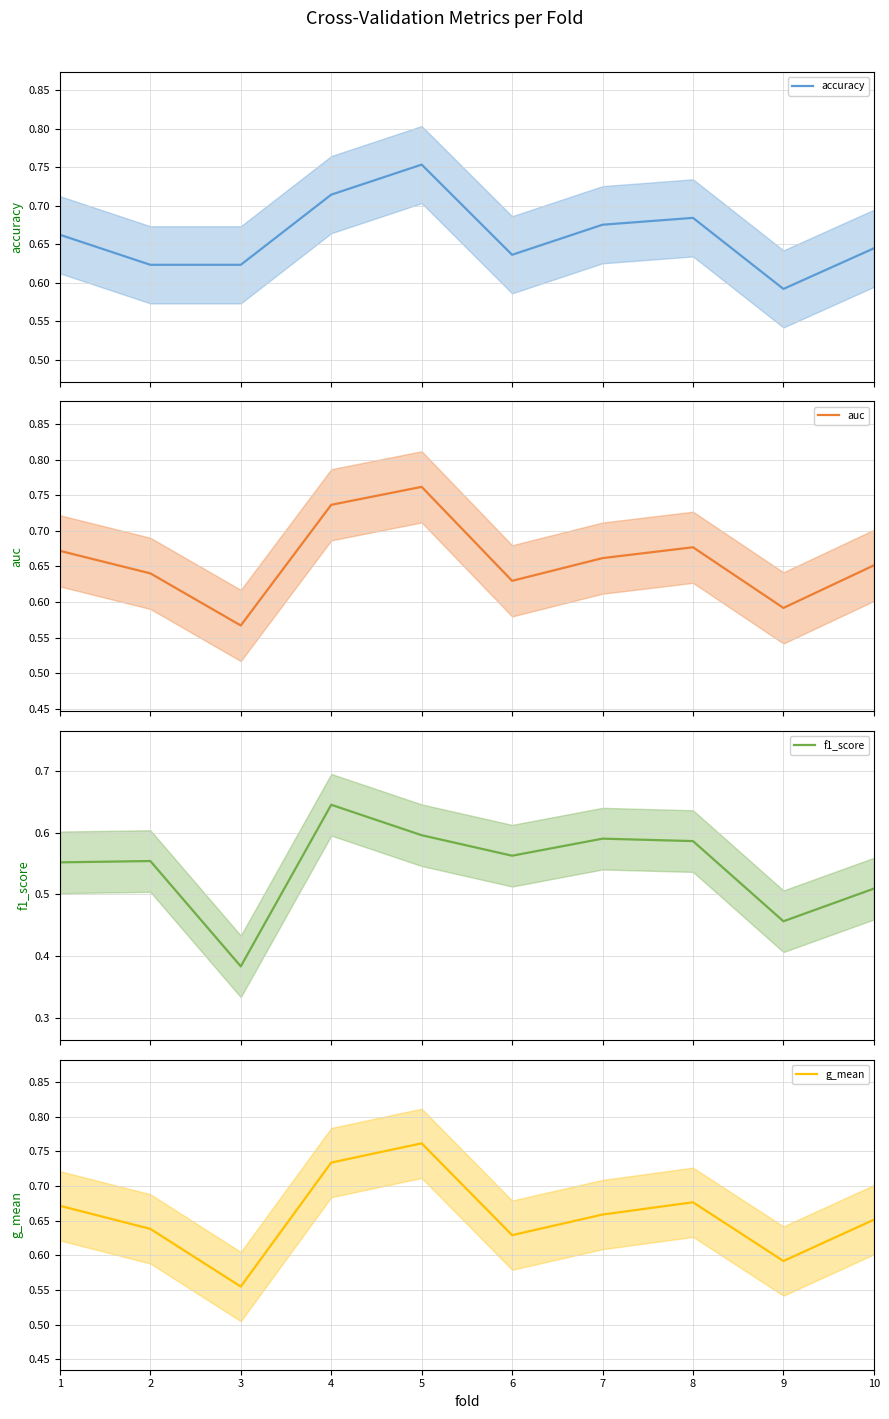

List the labels in order of g_mean value, largest first.

5, 4, 8, 1, 7, 10, 2, 6, 9, 3